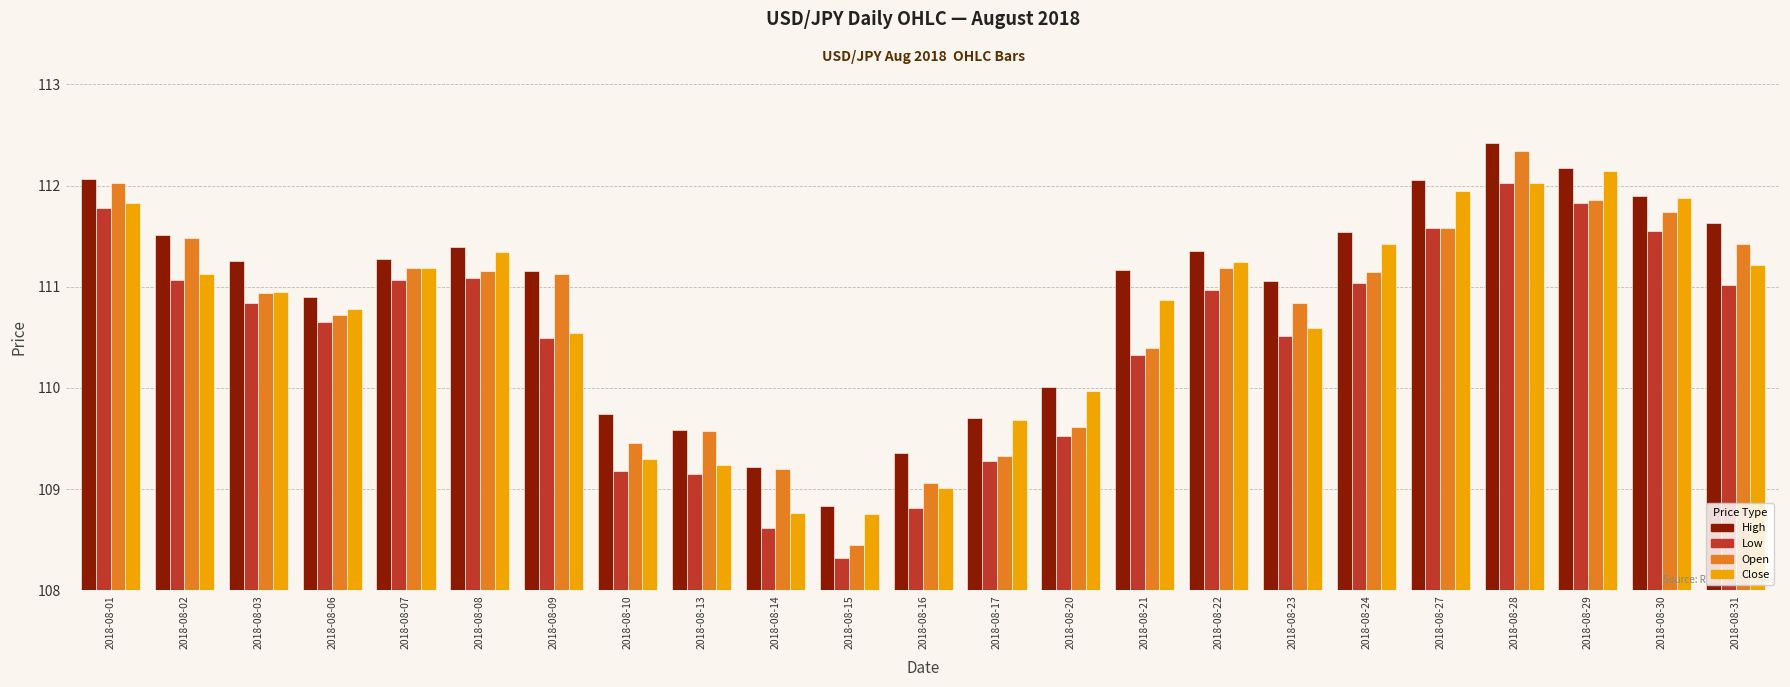

What is the maximum value for Close?

112.1